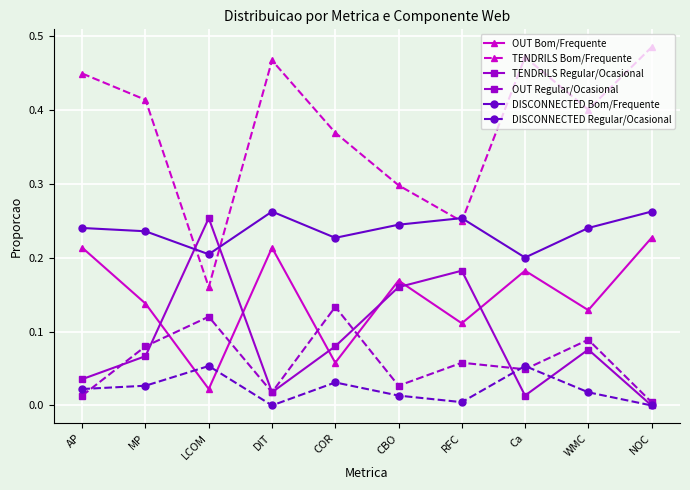

How many interior local peaks does the DISCONNECTED Bom/Frequente series have?

2